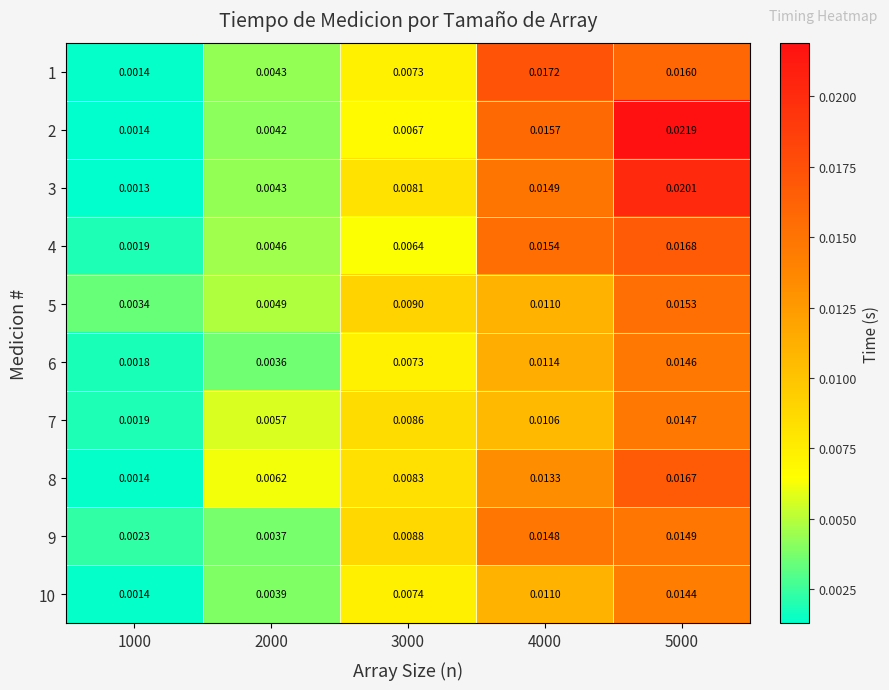

At which category is the sum across all series the highest?

5000